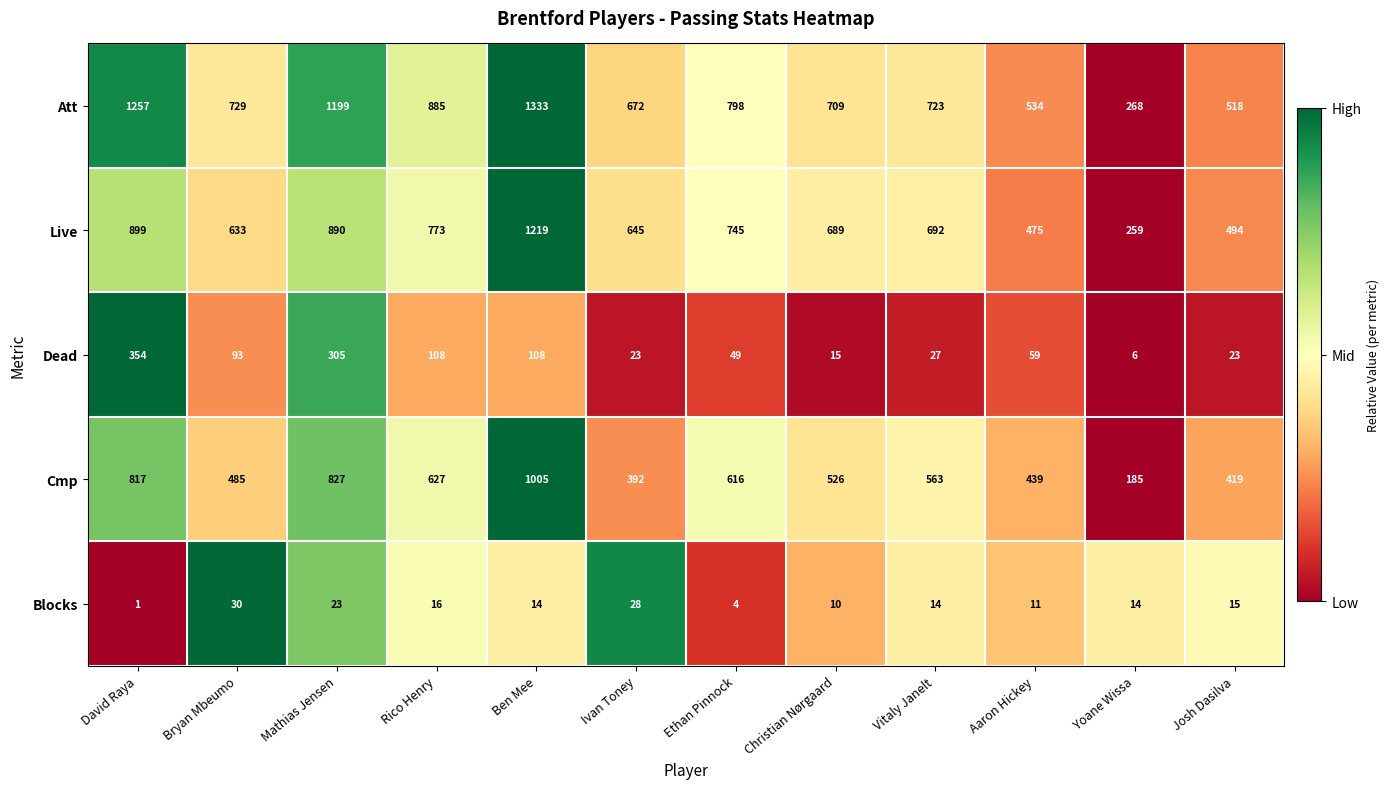

Rank the series at Christian Nørgaard from highest to lowest value.

Att, Live, Cmp, Dead, Blocks